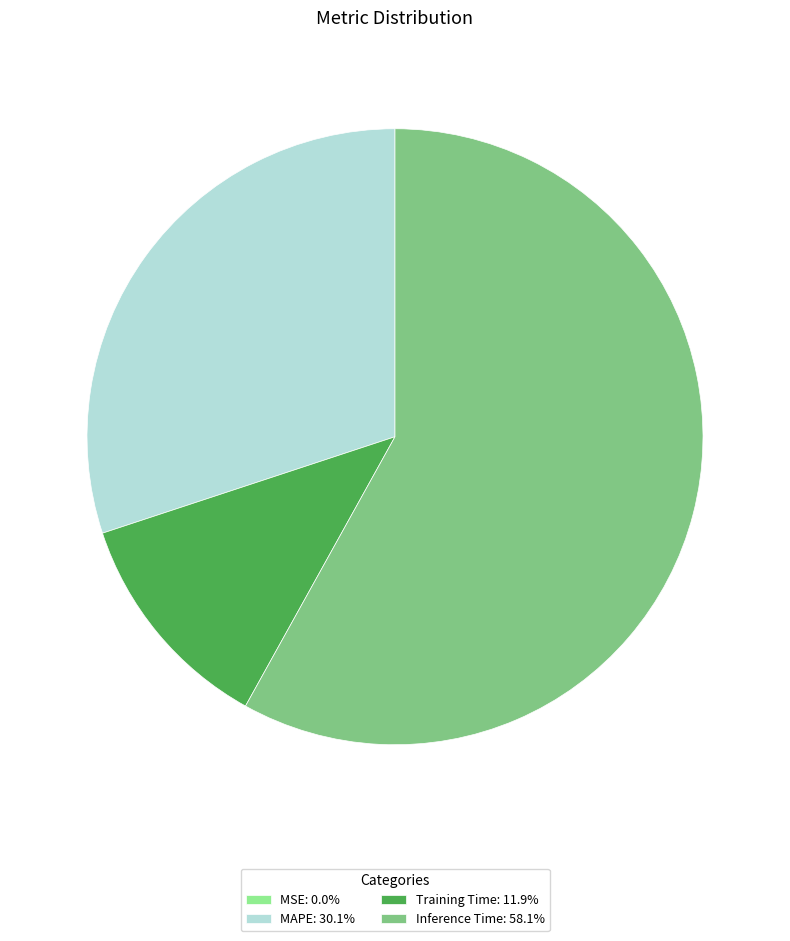

Does MAPE account for over 50% of the chart?

No